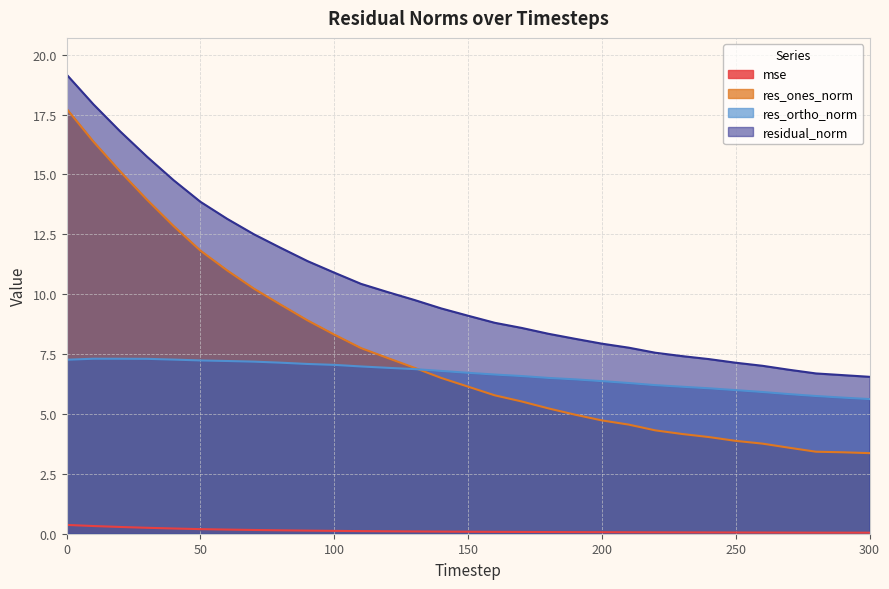

Where is mse nearest to the value 0?

300